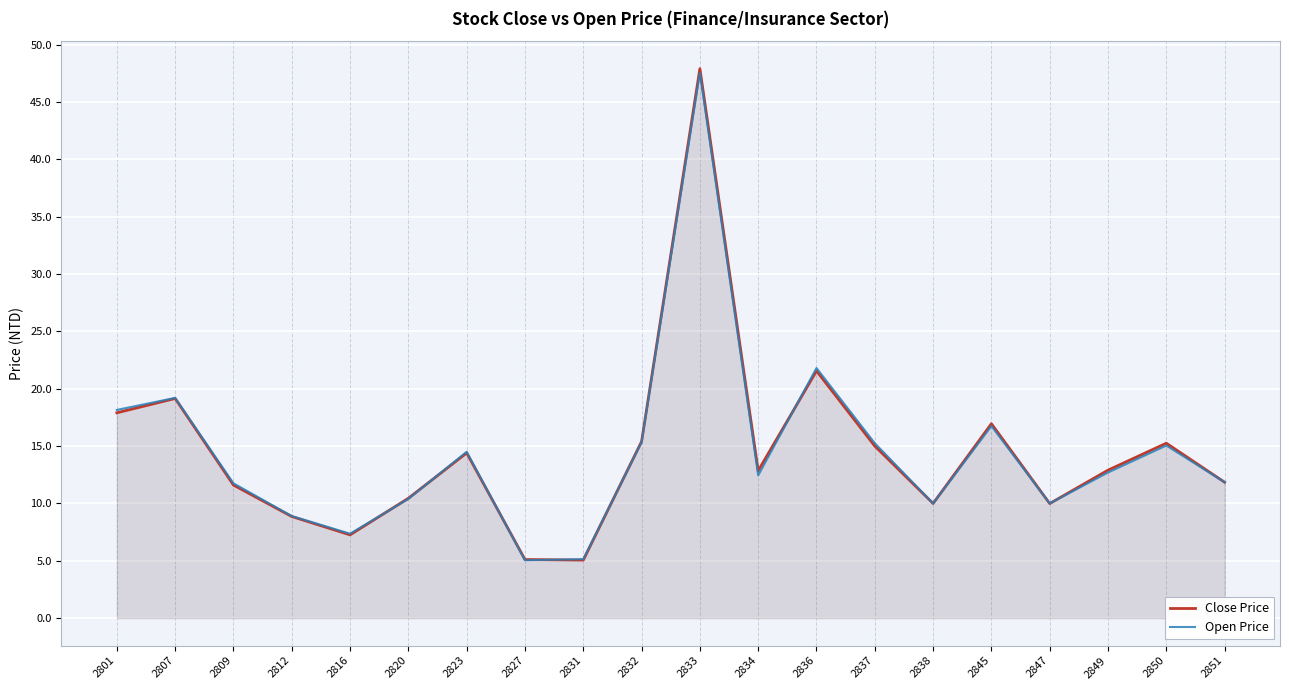

At which label is Open Price closest to 26?

2836